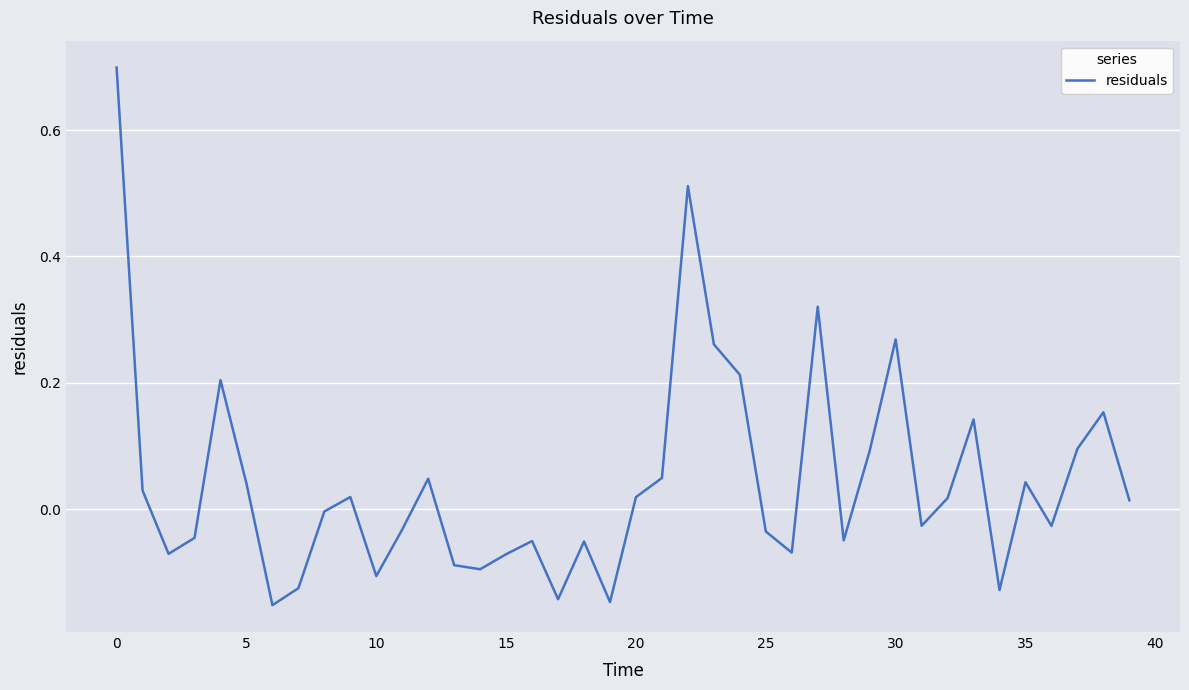

What is the difference between the maximum and minimum values?

0.9